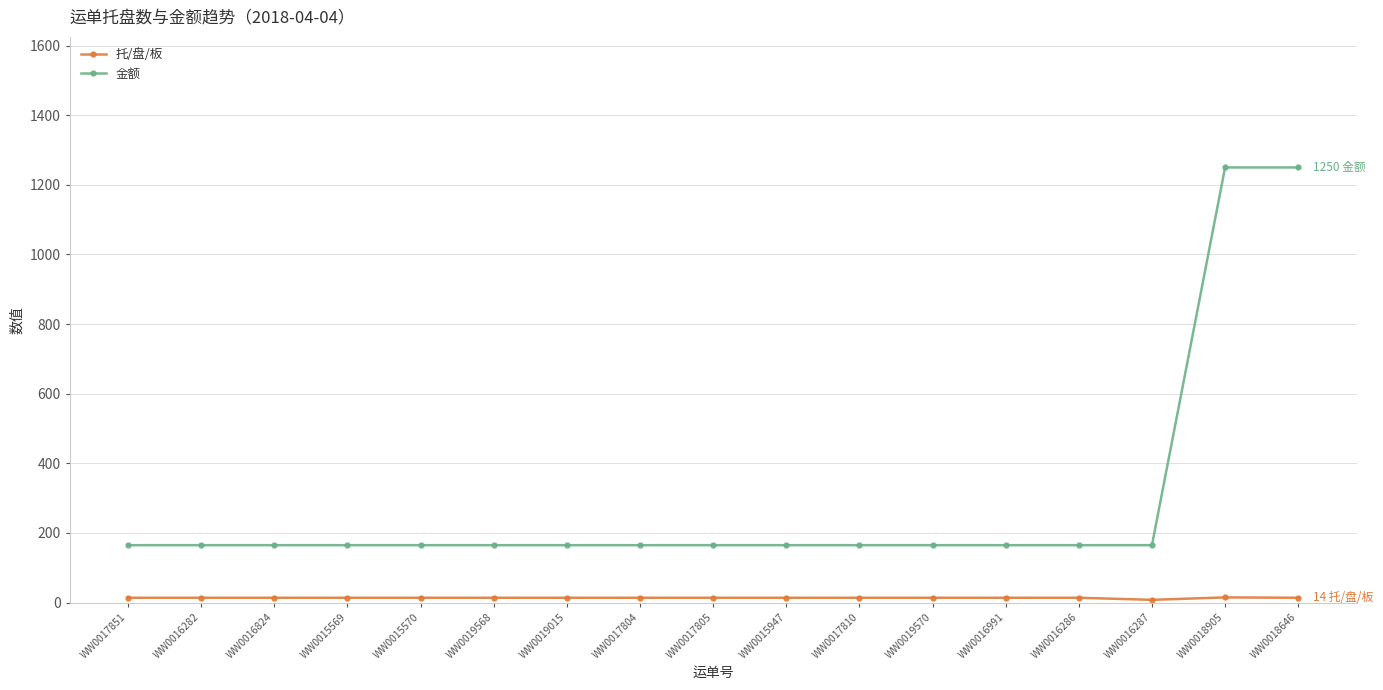

What value does the 金额 series have at WW0015570, to the nearest 50?

150